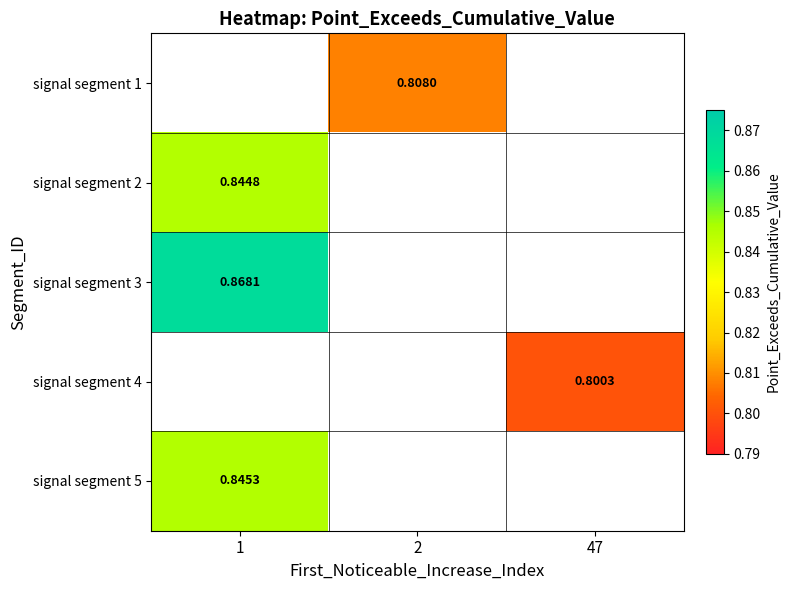

Between 1 and 2, which is larger?

2